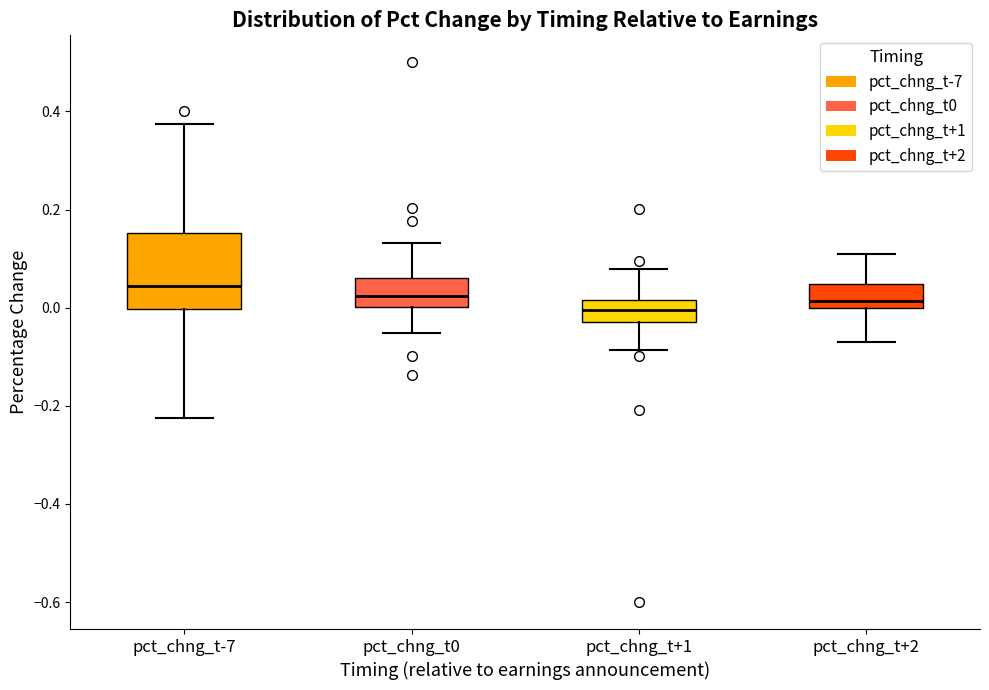

Which box's median line is the highest?

pct_chng_t-7